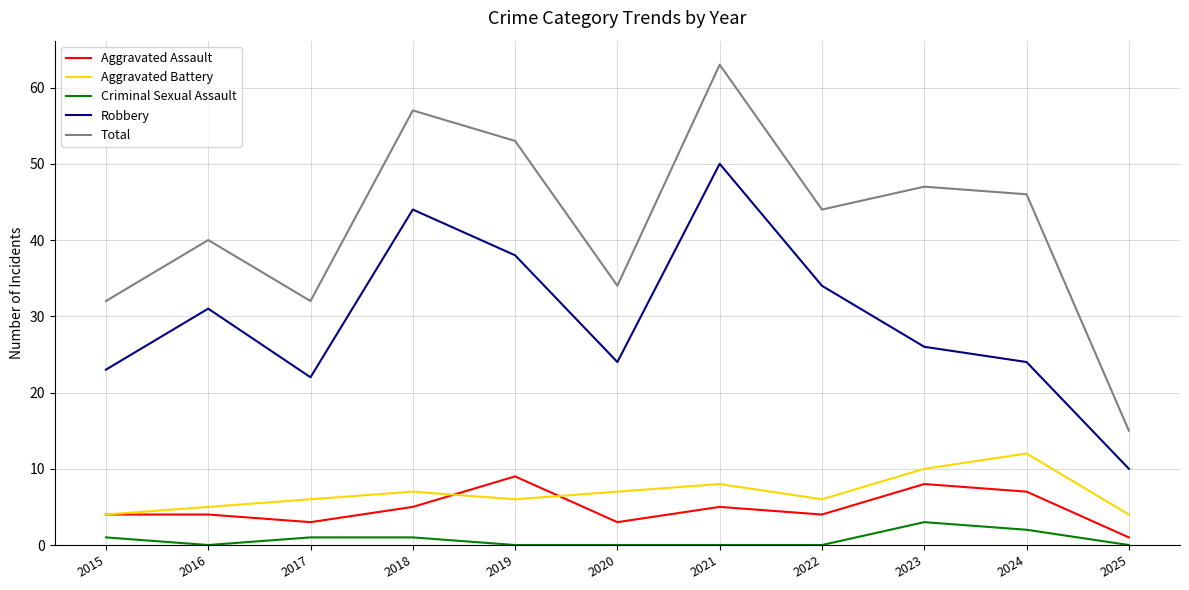

Which series has the largest total across all categories?

Total